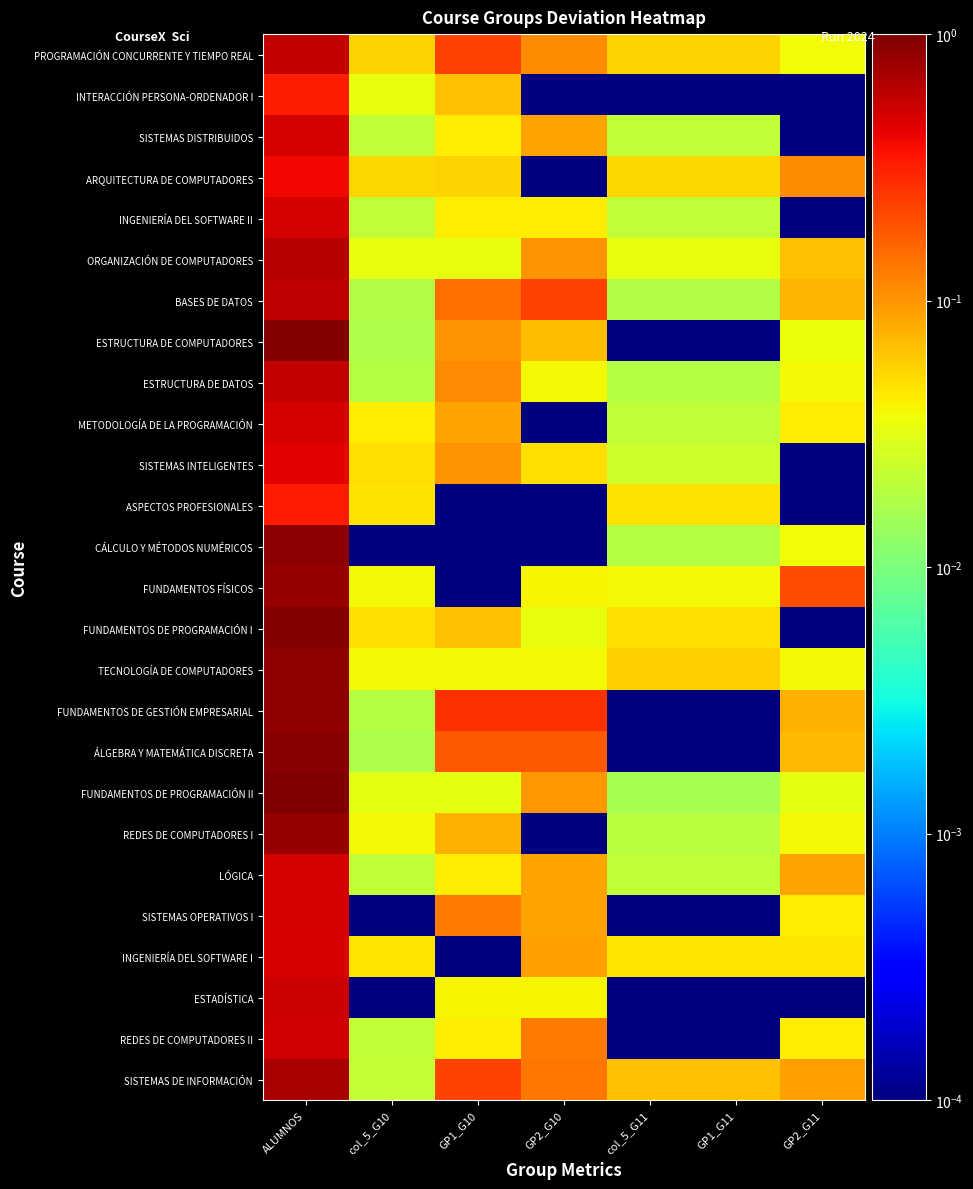

At how many categories does at least one series exceed 0?

7